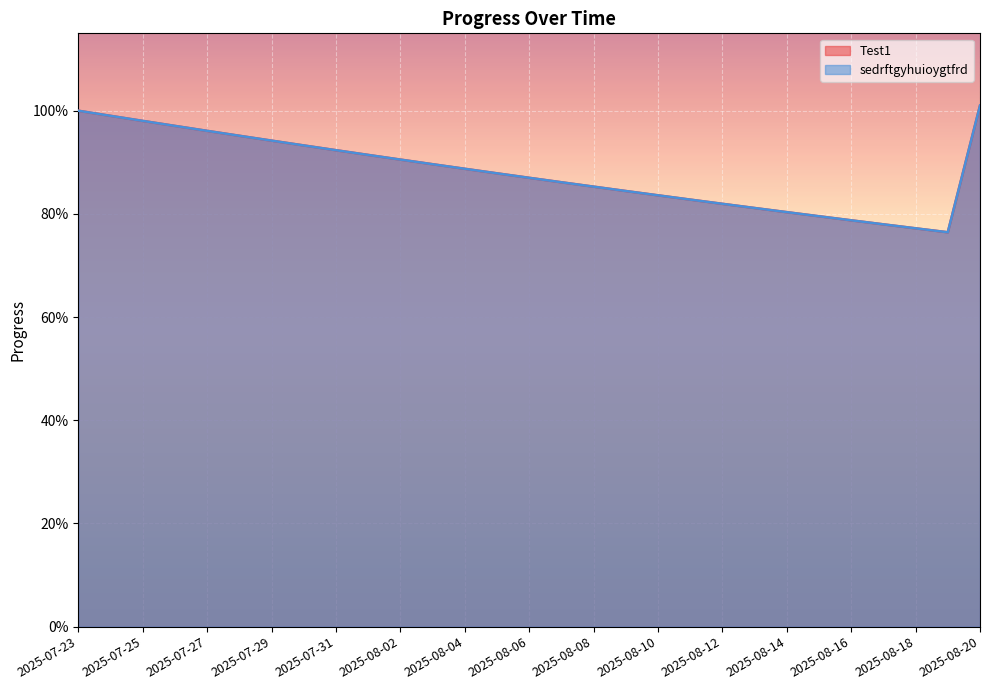

At which label does Test1 reach its minimum?

2025-08-19